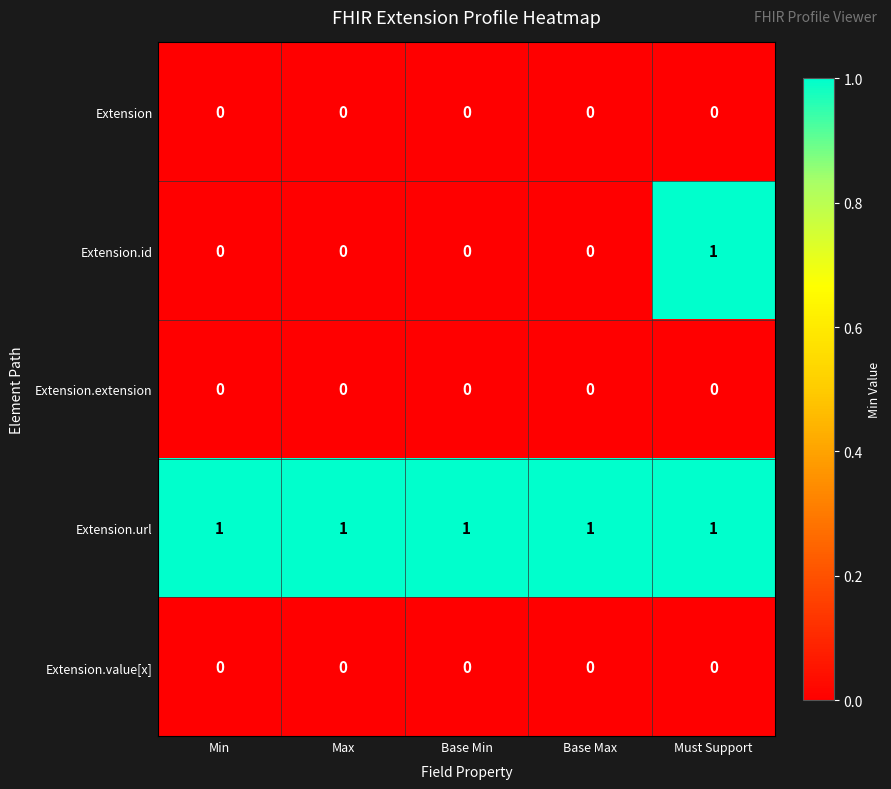

At which category is the sum across all series the highest?

Must Support